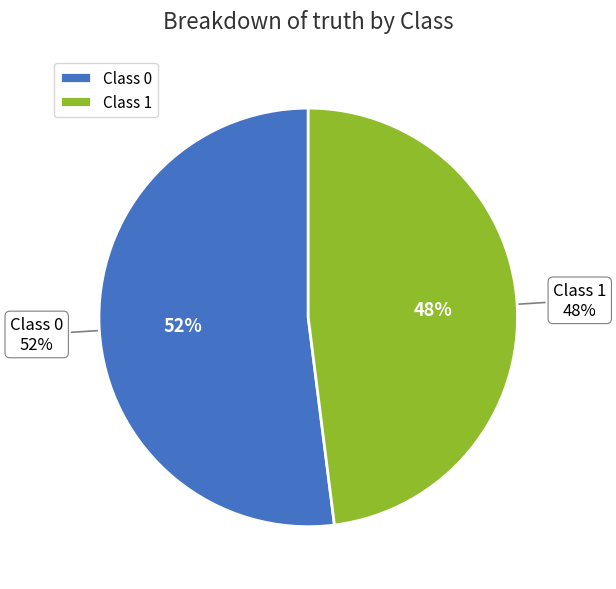

Is there a majority slice in this chart?

Yes